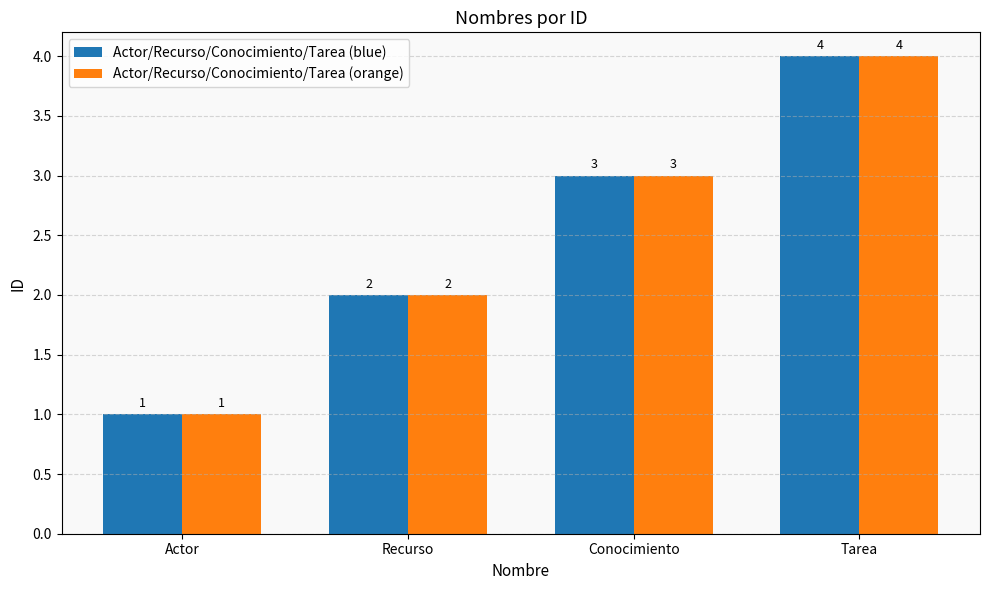

At which category does the chart reach its minimum across all series?

Actor